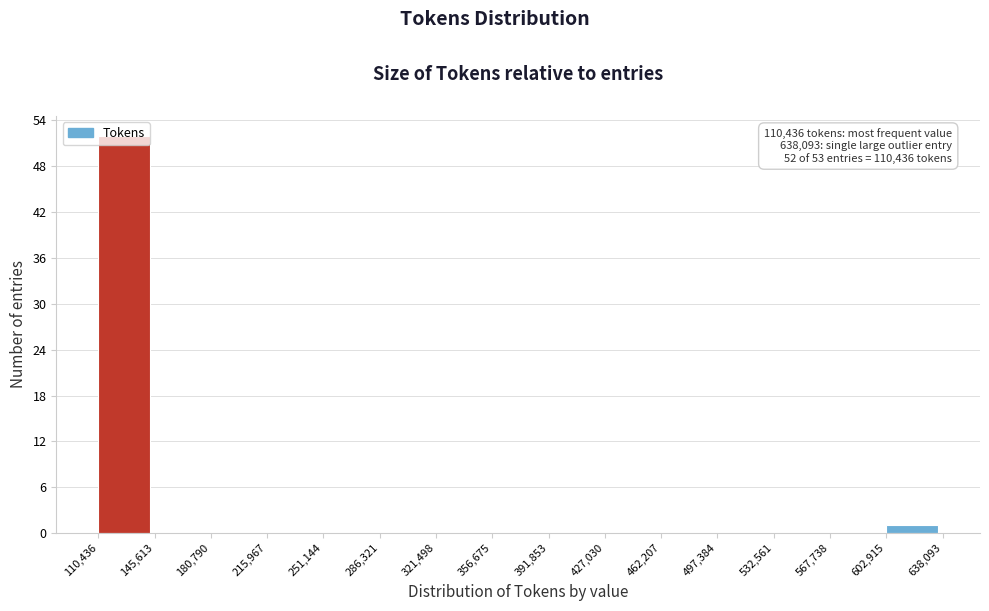

Over which range of the x-axis is the bar tallest?

110,436 to 145,613